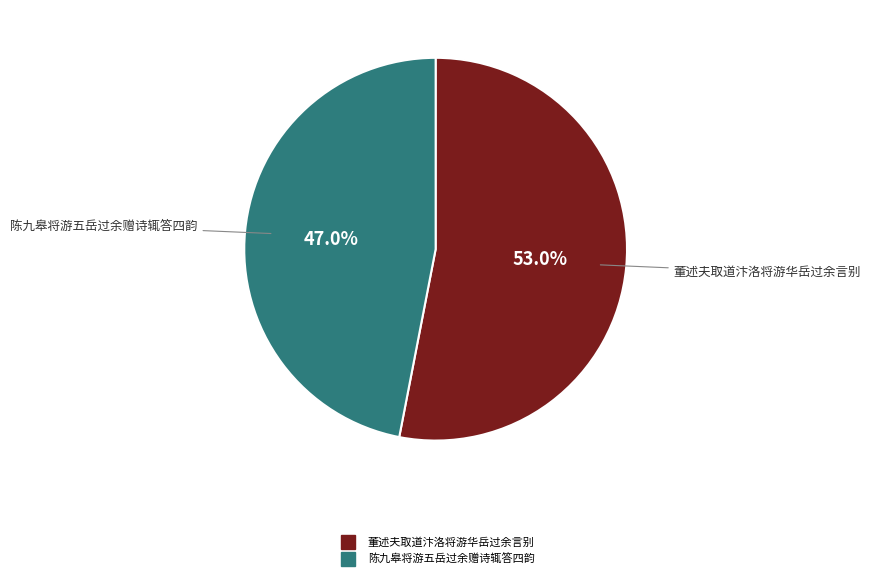

To the nearest percent, what is the difference between the largest and smallest slice percentages?

6%